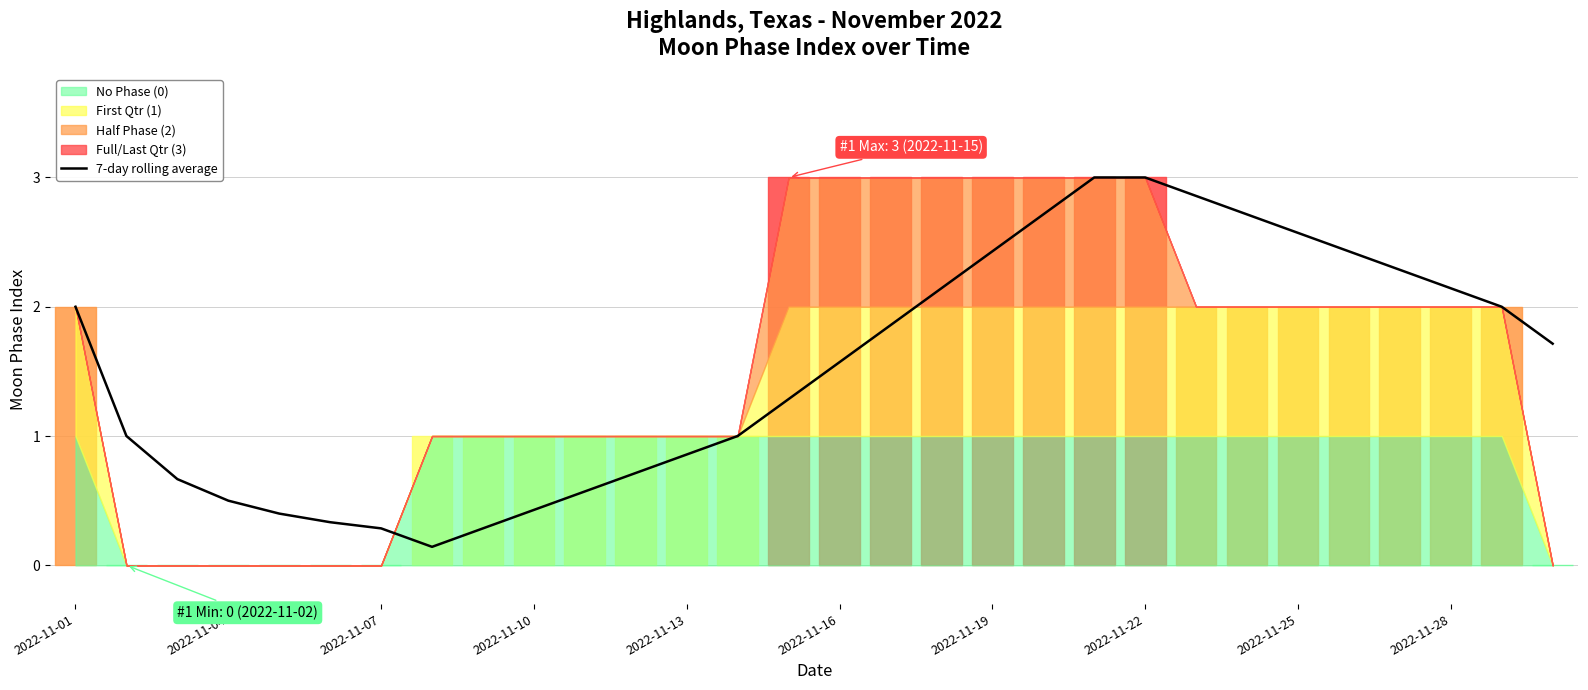

What is the maximum value for 7-day rolling average?

3.0